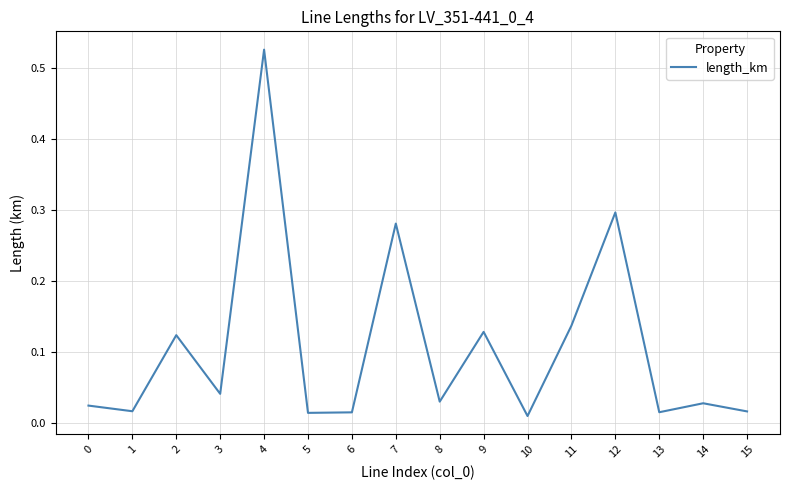

How many lines are shown in the chart?

1